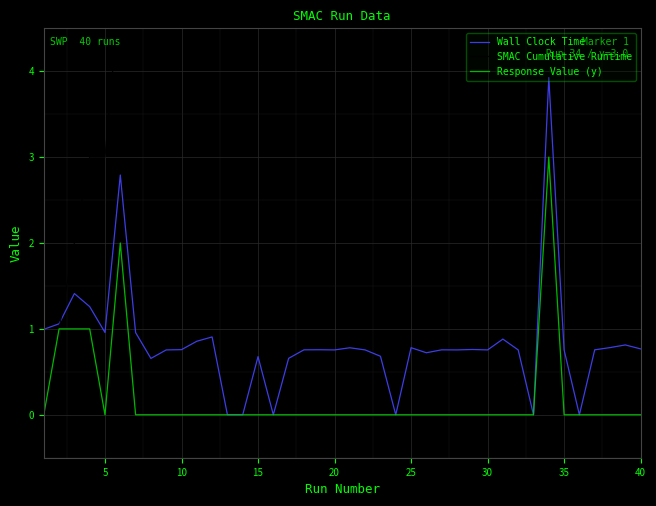

Is it true that Wall Clock Time equals 1.0 at 5?

True